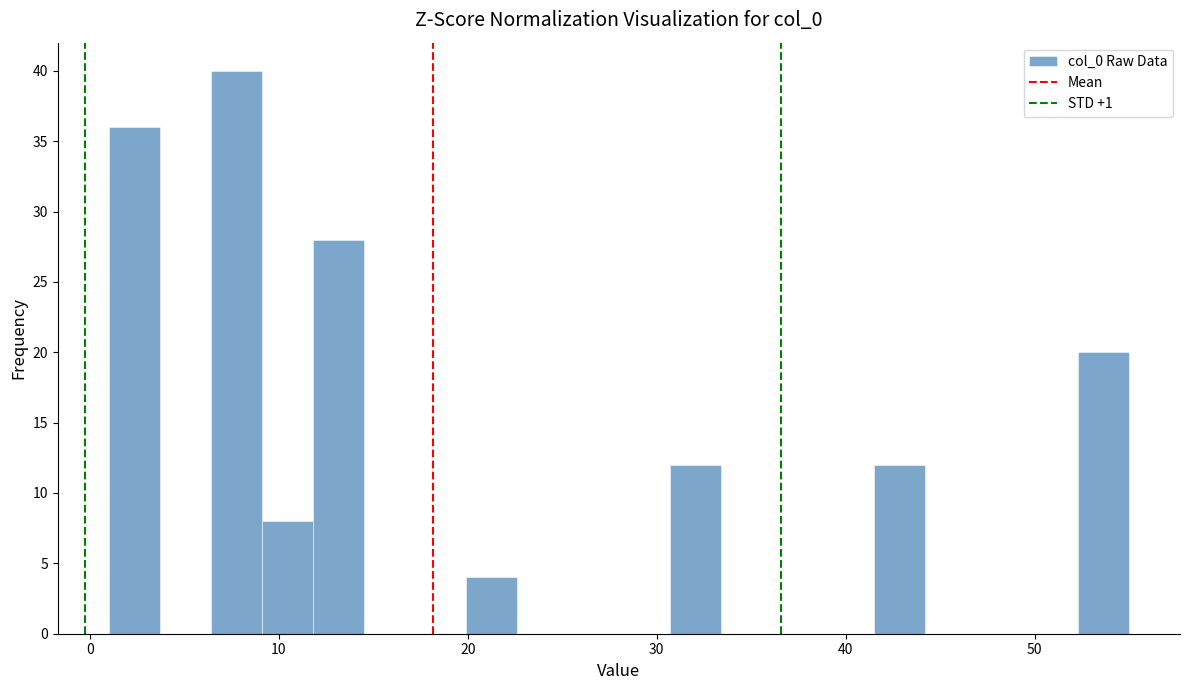

Around what value on the x-axis is the tallest bar? Give the approximate position of its centre, as read against the axis.

8